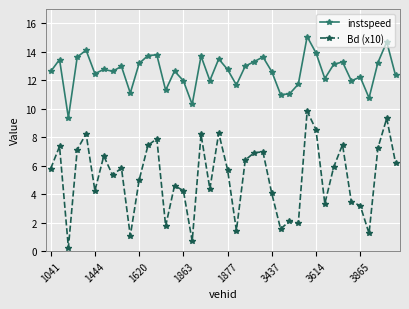

List the series in order of their overall mean, lowest first.

Bd (x10), instspeed